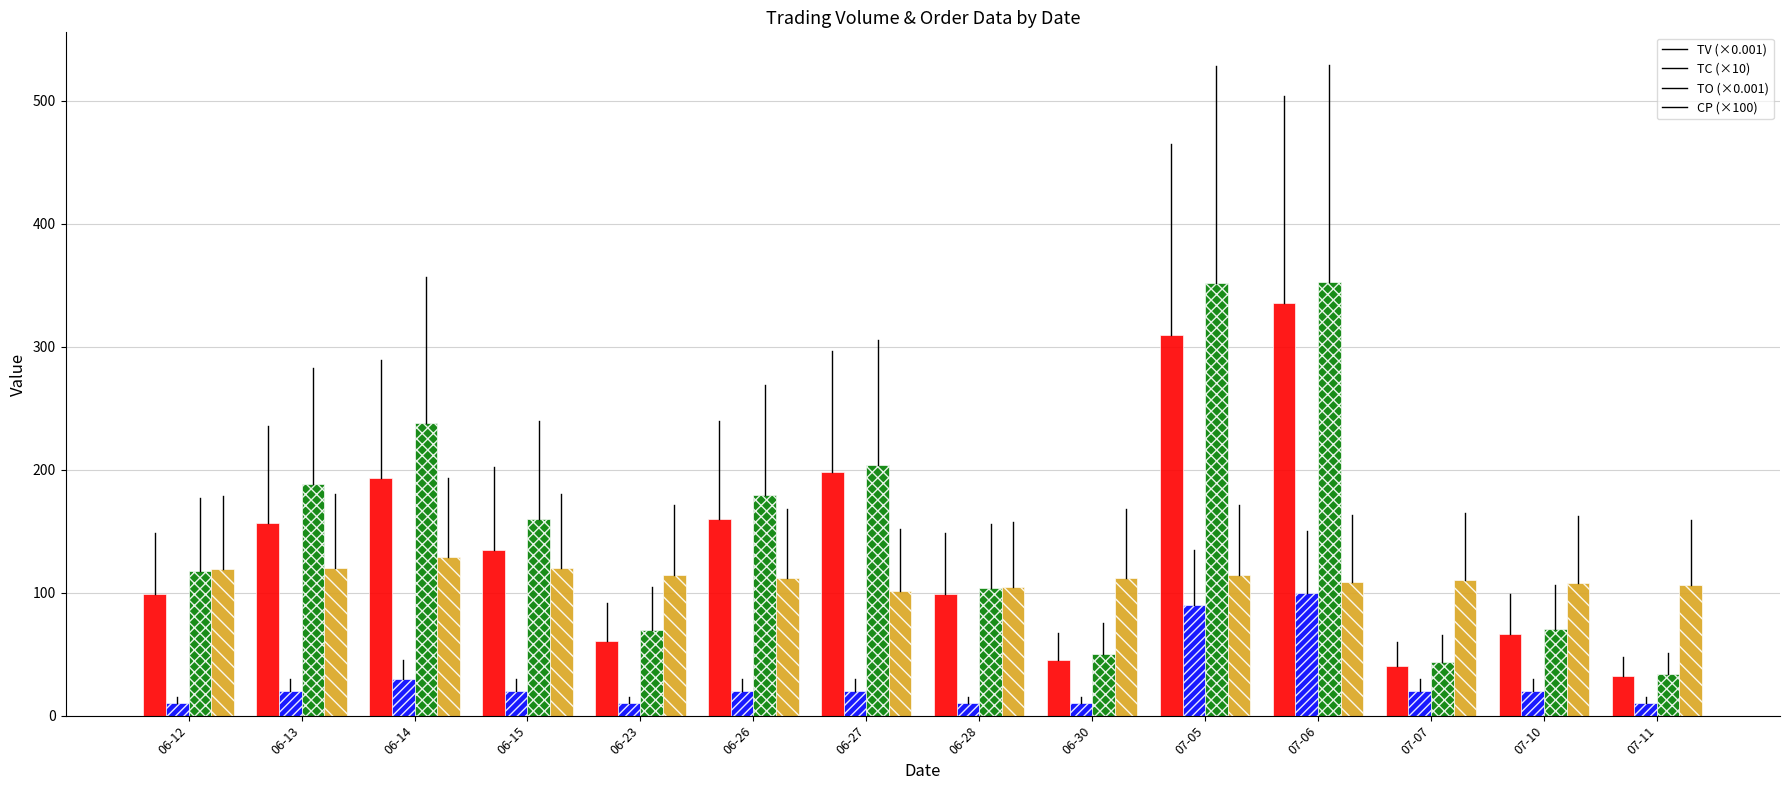

What is the greatest value displayed?

352.9